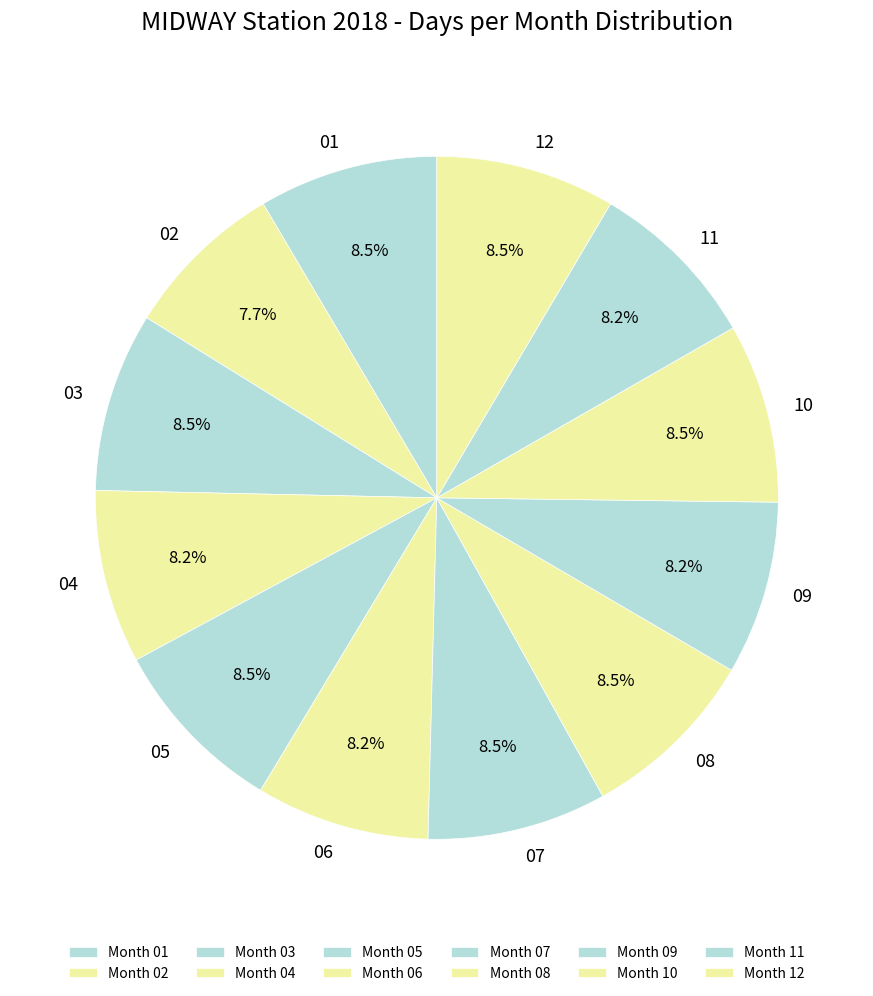

What is the ratio of the value at 04 to the value at 12?

1.0